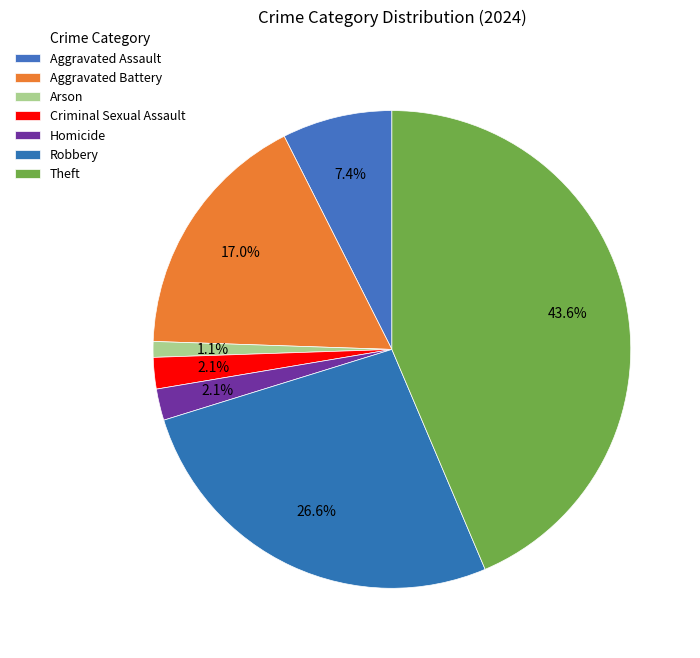

To the nearest percent, what is the average slice percentage?

14%